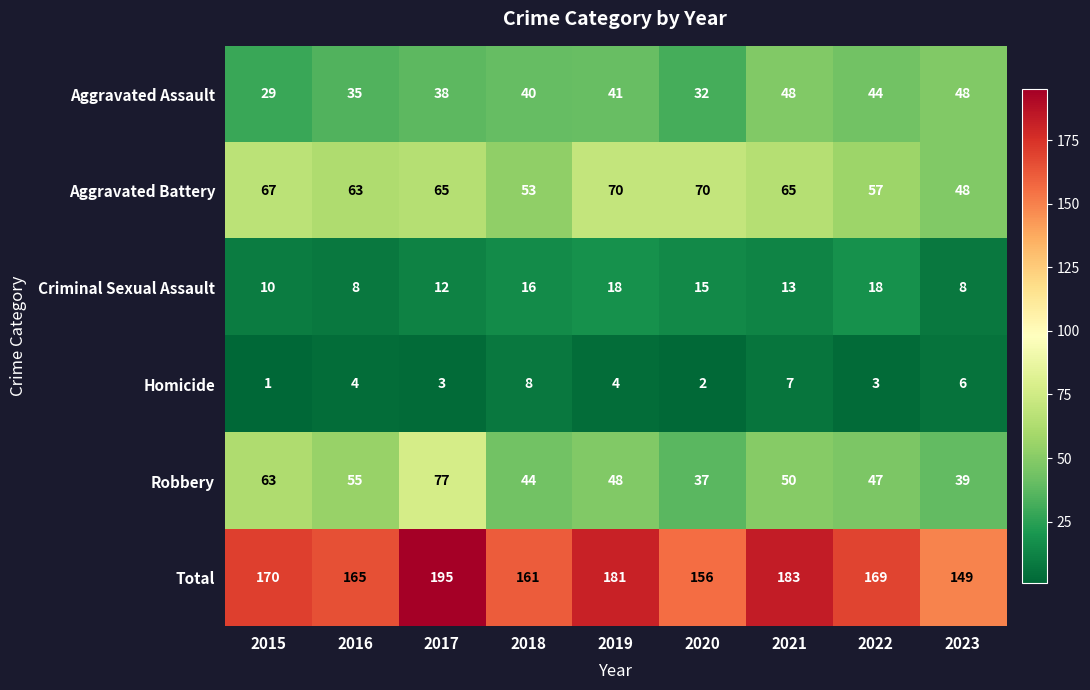

What is the maximum value for Robbery?

77